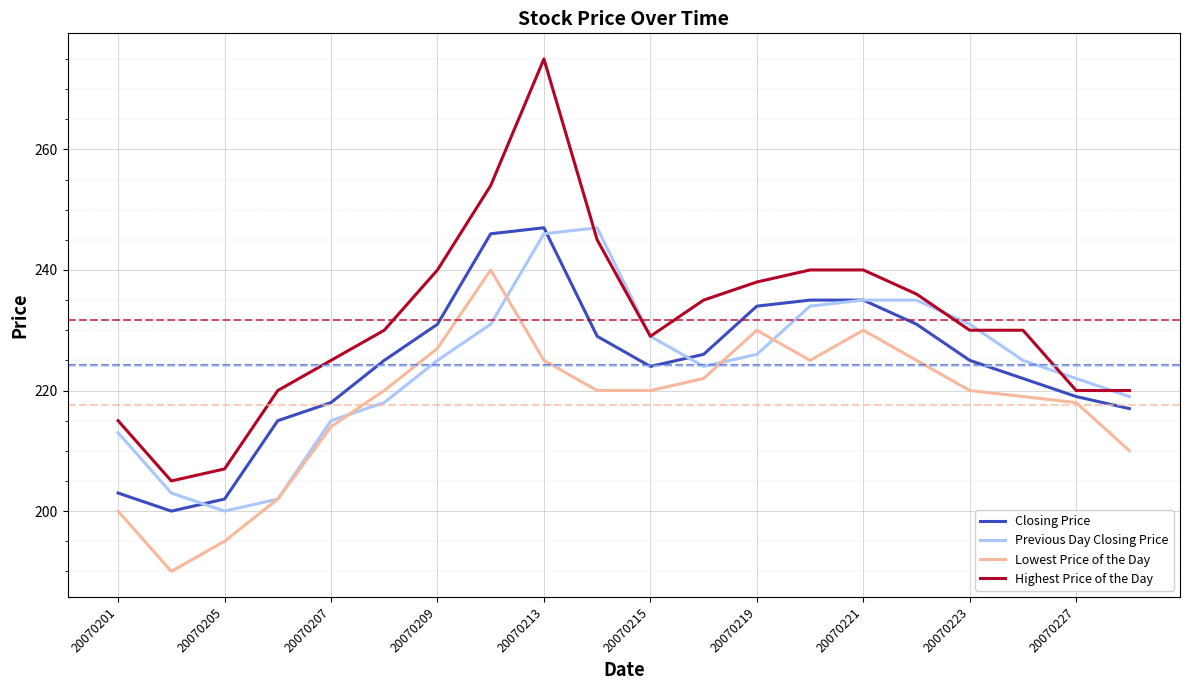

Which series has the widest spread of values?

Highest Price of the Day